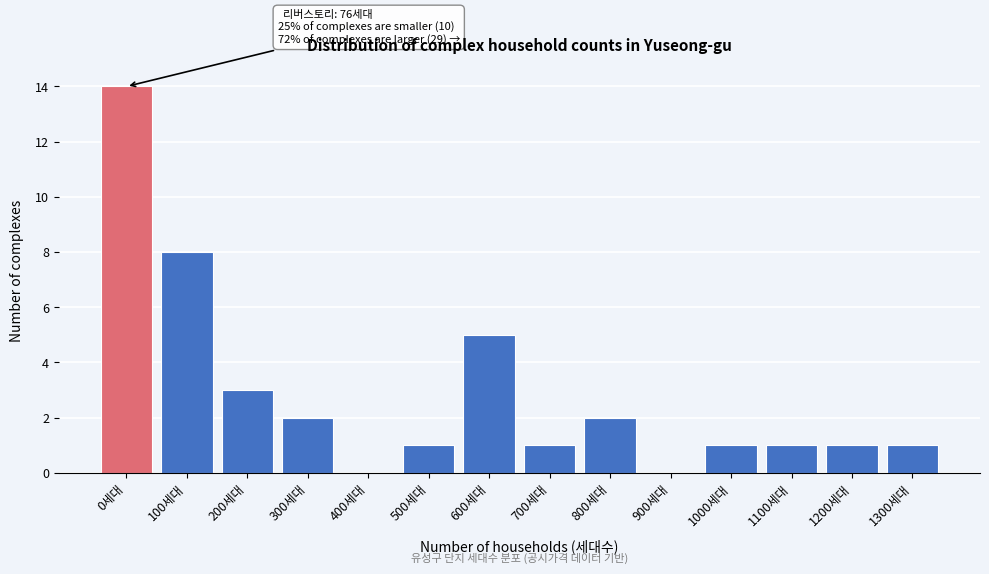

Reading left to right, transcribe all the data shown in this chart.

0세대=14	100세대=8	200세대=3	300세대=2	400세대=0	500세대=1	600세대=5	700세대=1	800세대=2	900세대=0	1000세대=1	1100세대=1	1200세대=1	1300세대=1